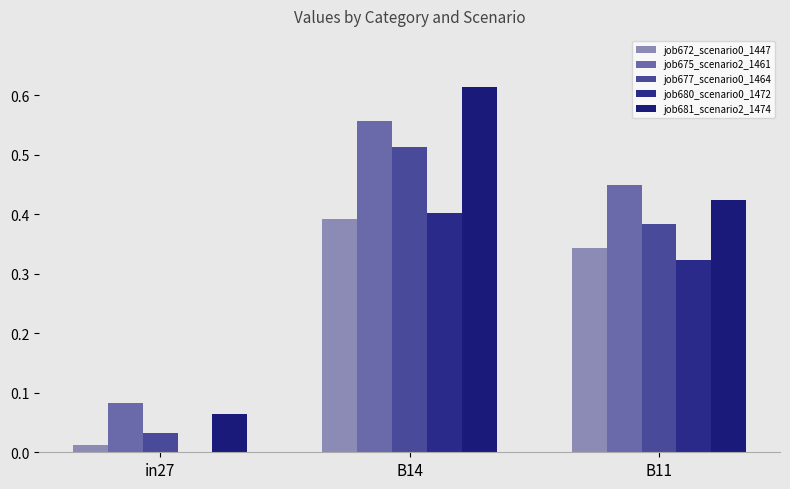

Count the number of data series in this chart.

5